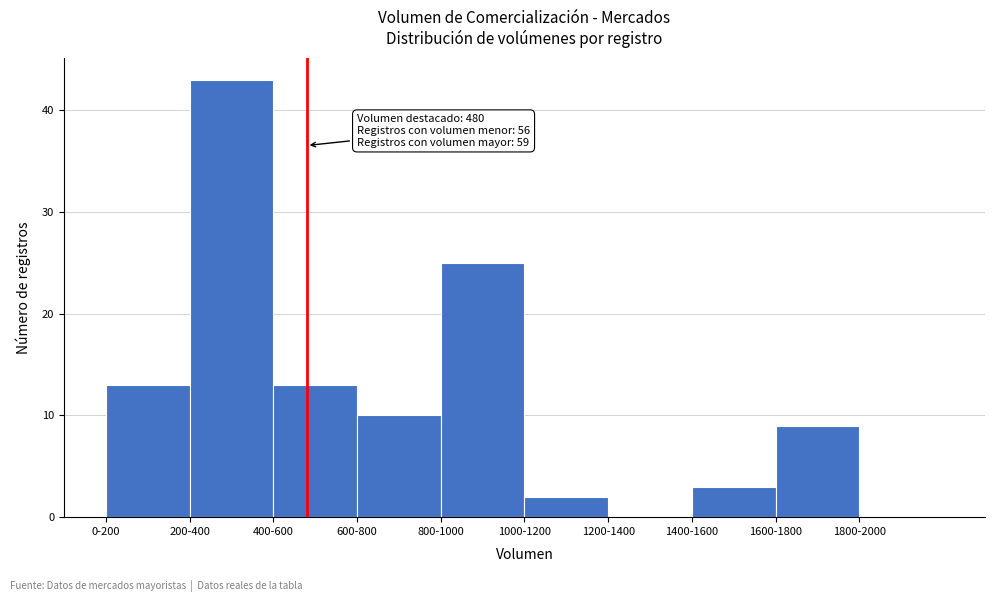

Reading left to right, list all the values displayed in this chart.

0-200=13	200-400=43	400-600=13	600-800=10	800-1000=25	1000-1200=2	1200-1400=0	1400-1600=3	1600-1800=9	1800-2000=0